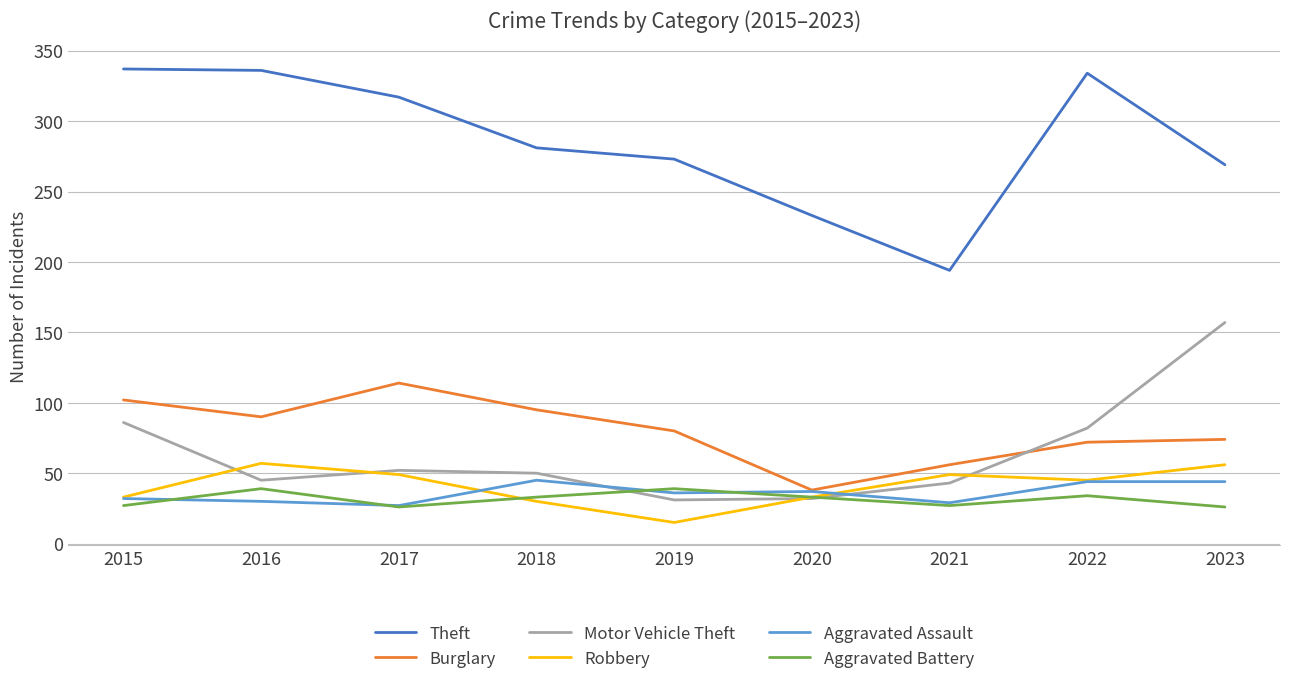

List the series in order of their peak value, lowest first.

Aggravated Battery, Aggravated Assault, Robbery, Burglary, Motor Vehicle Theft, Theft